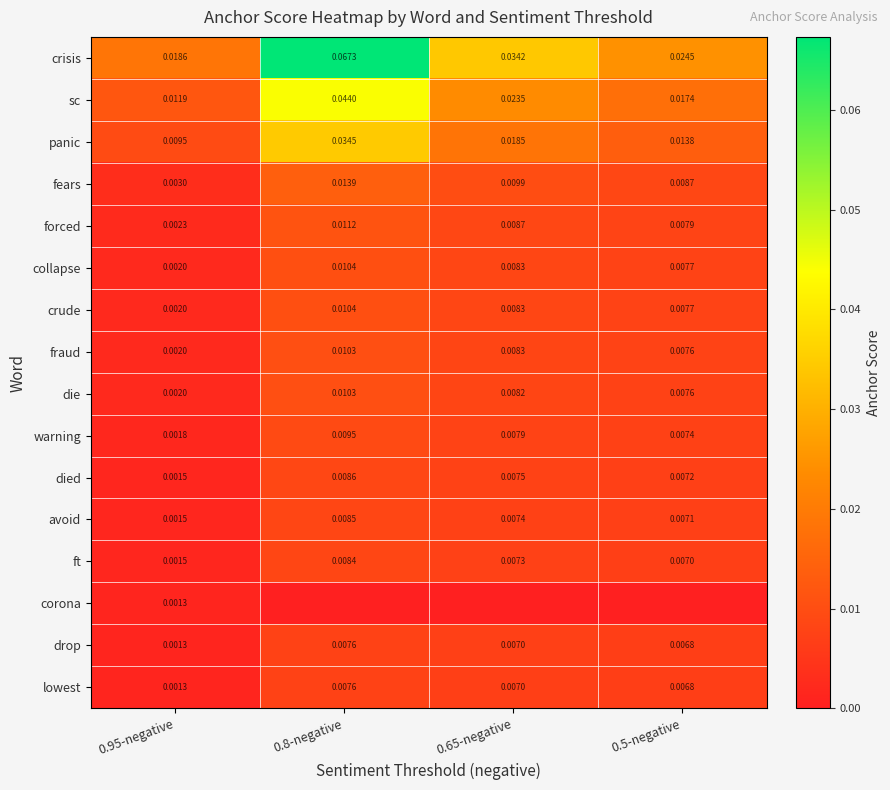

Where is avoid nearest to the value 0?

0.95-negative